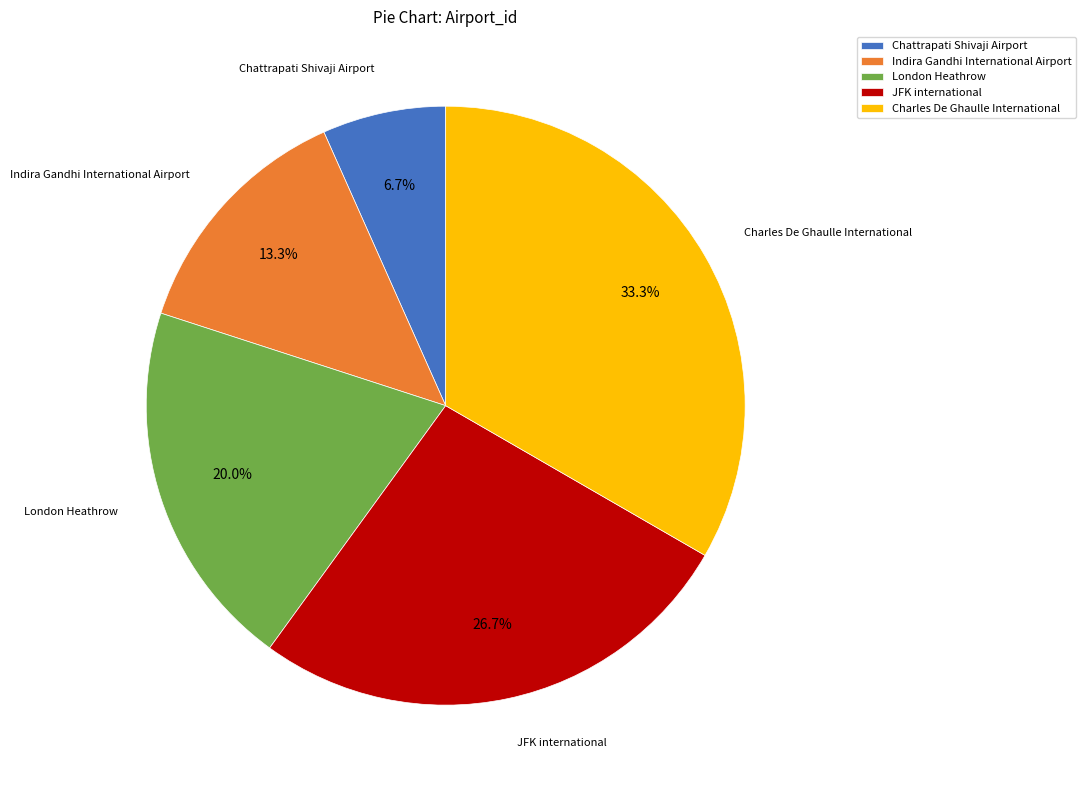

Combined, do Chattrapati Shivaji Airport and Indira Gandhi International Airport account for over 50%?

No